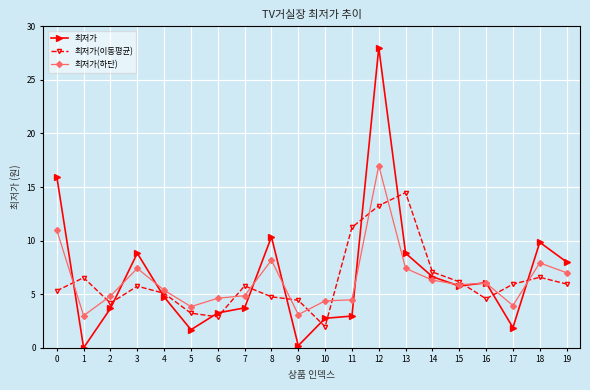

Is it true that 최저가 equals 1.9 at 17?

True